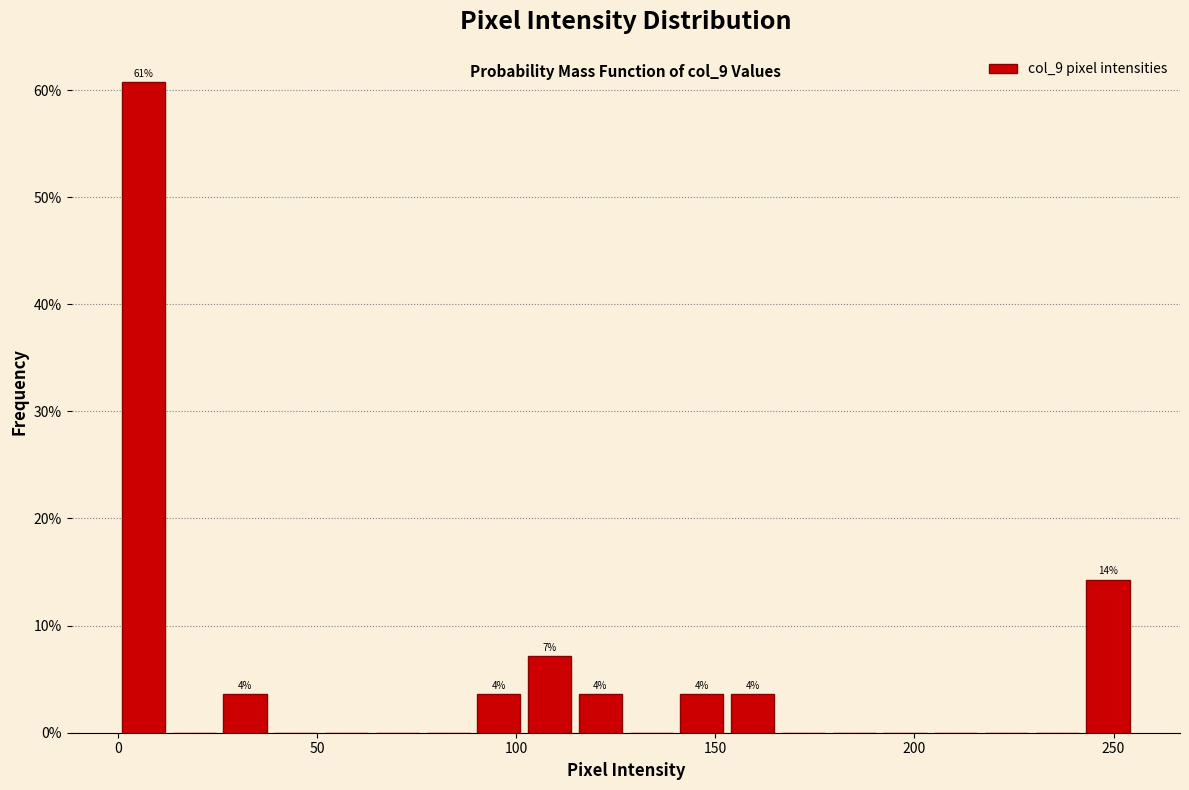

Read against the x-axis, roughly where is the centre of the tallest bar?

5